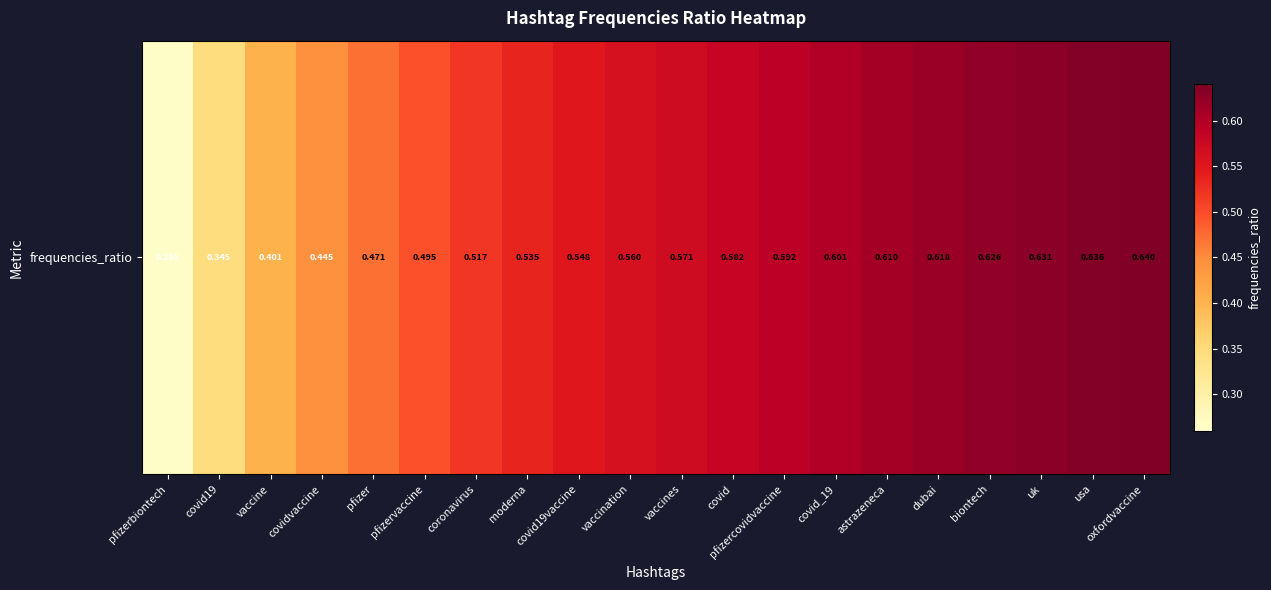

What is the difference between the second highest and second lowest values?

0.3